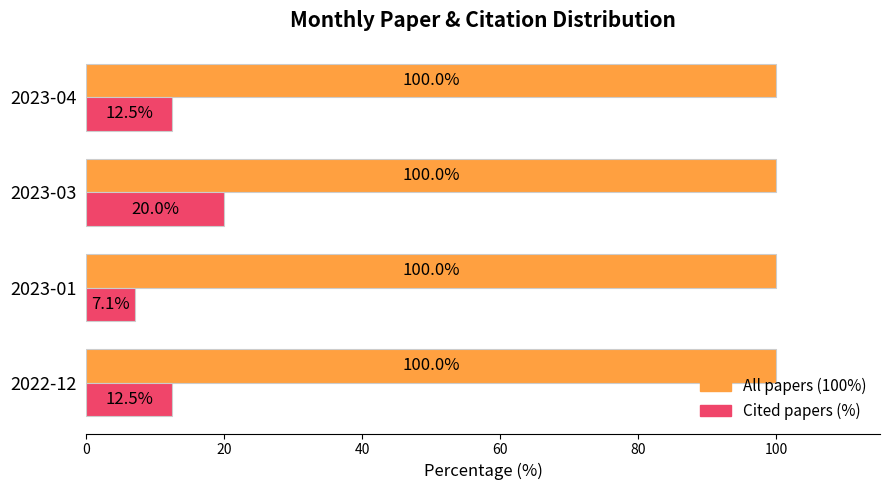

Which category has the lowest value across all series?

2023-01